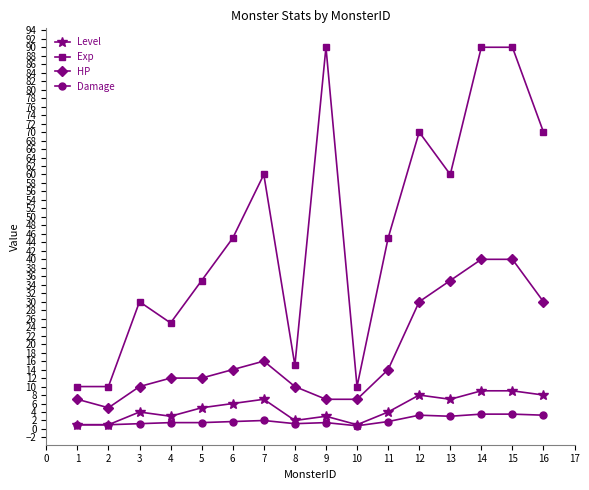

Which series has the largest range (max minus min)?

Exp